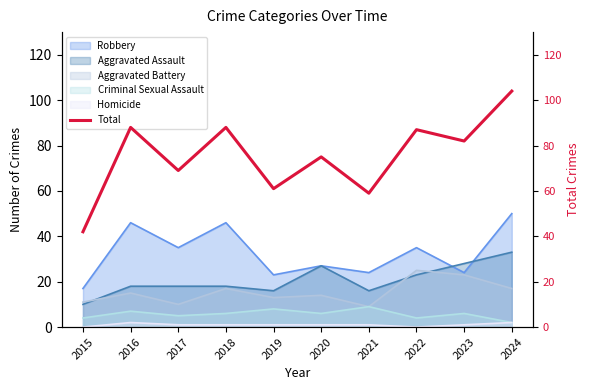

Which label corresponds to the smallest value in the chart?

2015